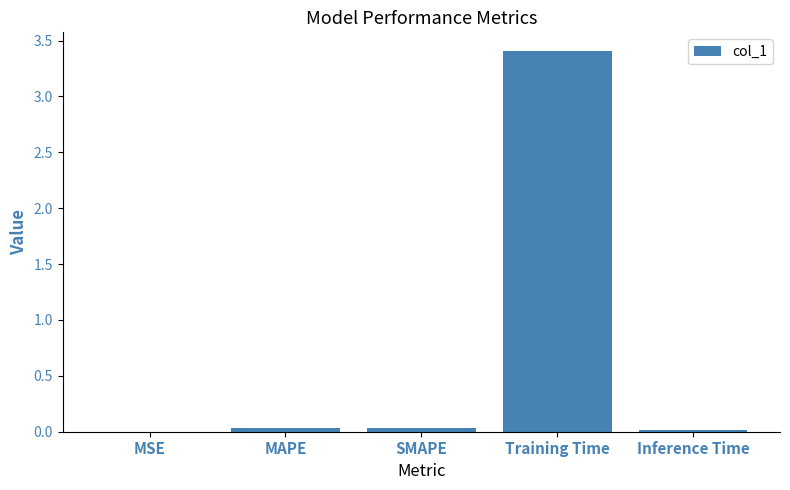

What is the sum of the values at Inference Time and MAPE?

0.1